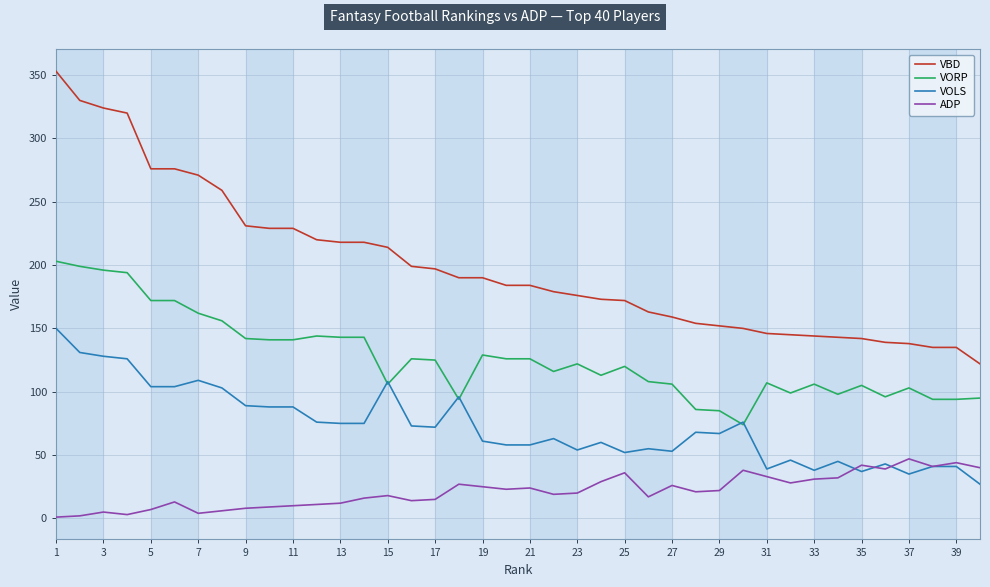

Rank the series by their maximum value, from highest to lowest.

VBD, VORP, VOLS, ADP